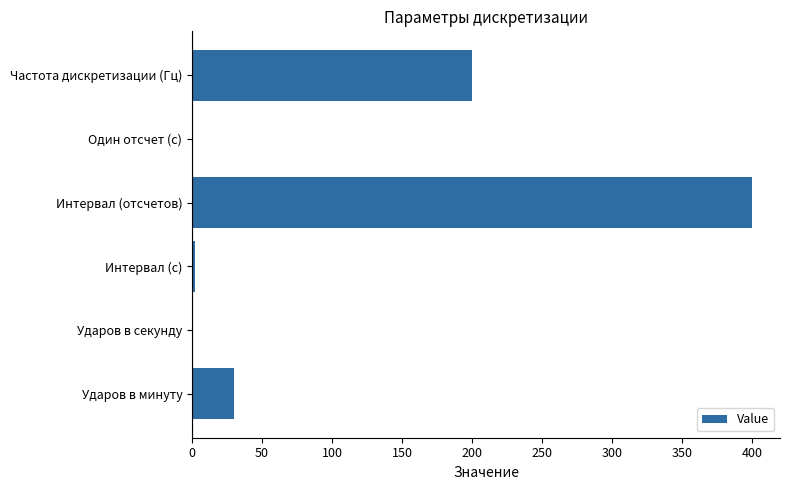

What is the change in value from Частота дискретизации (Гц) to Интервал (отсчетов)?

+200.0